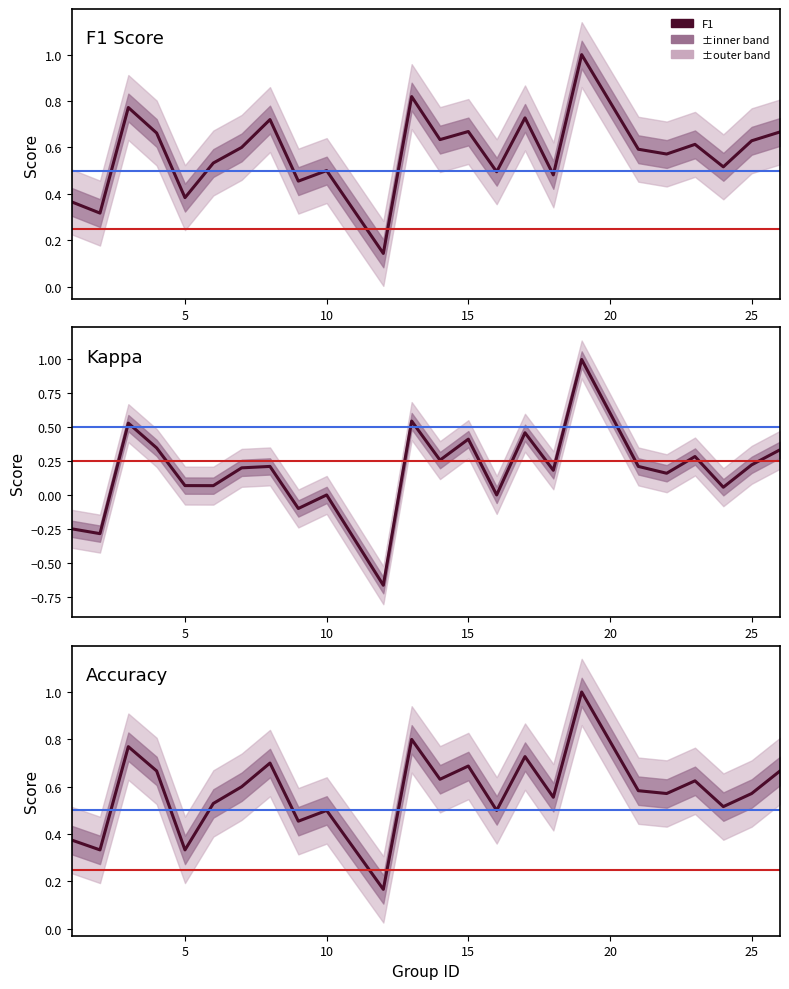

How many distinct data groups are displayed?

3